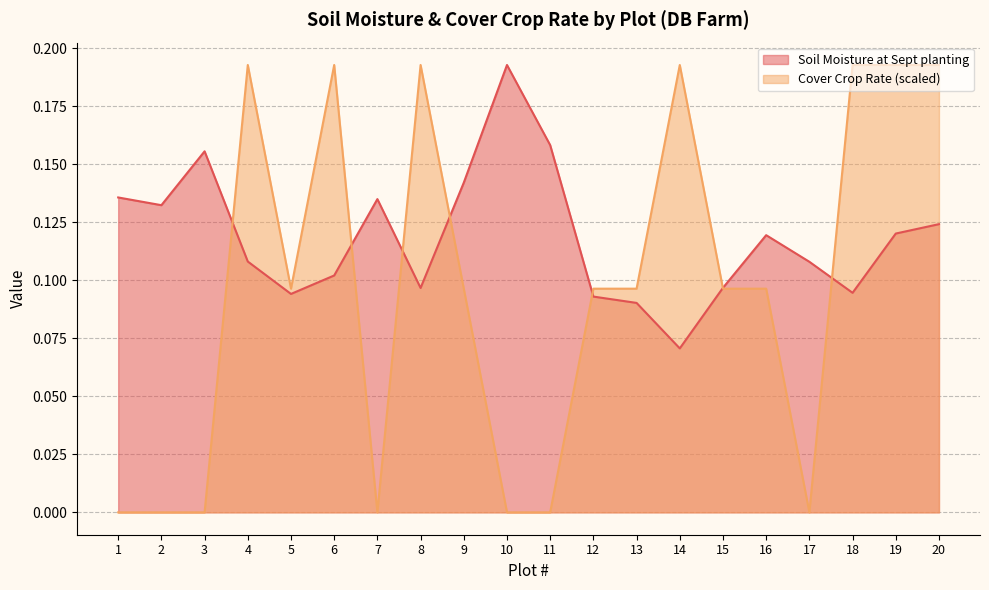

At which label is Cover Crop Rate closest to 0?

1